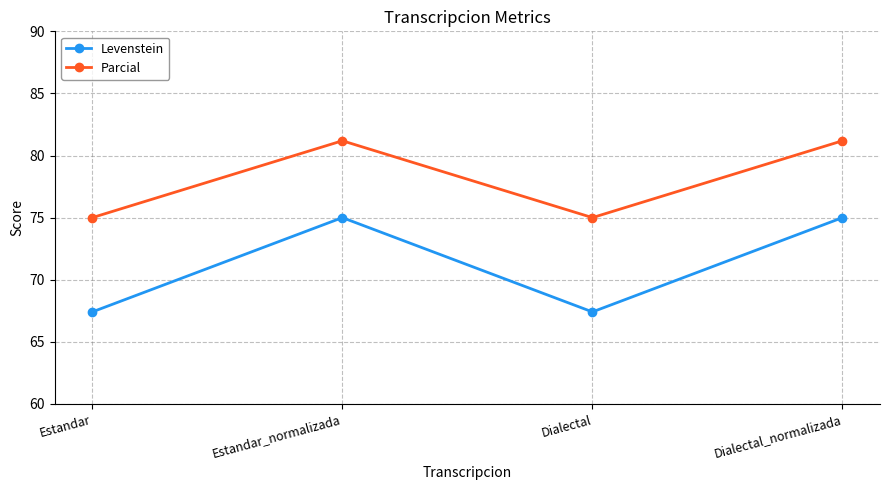

What is the maximum value shown in the chart?

81.2